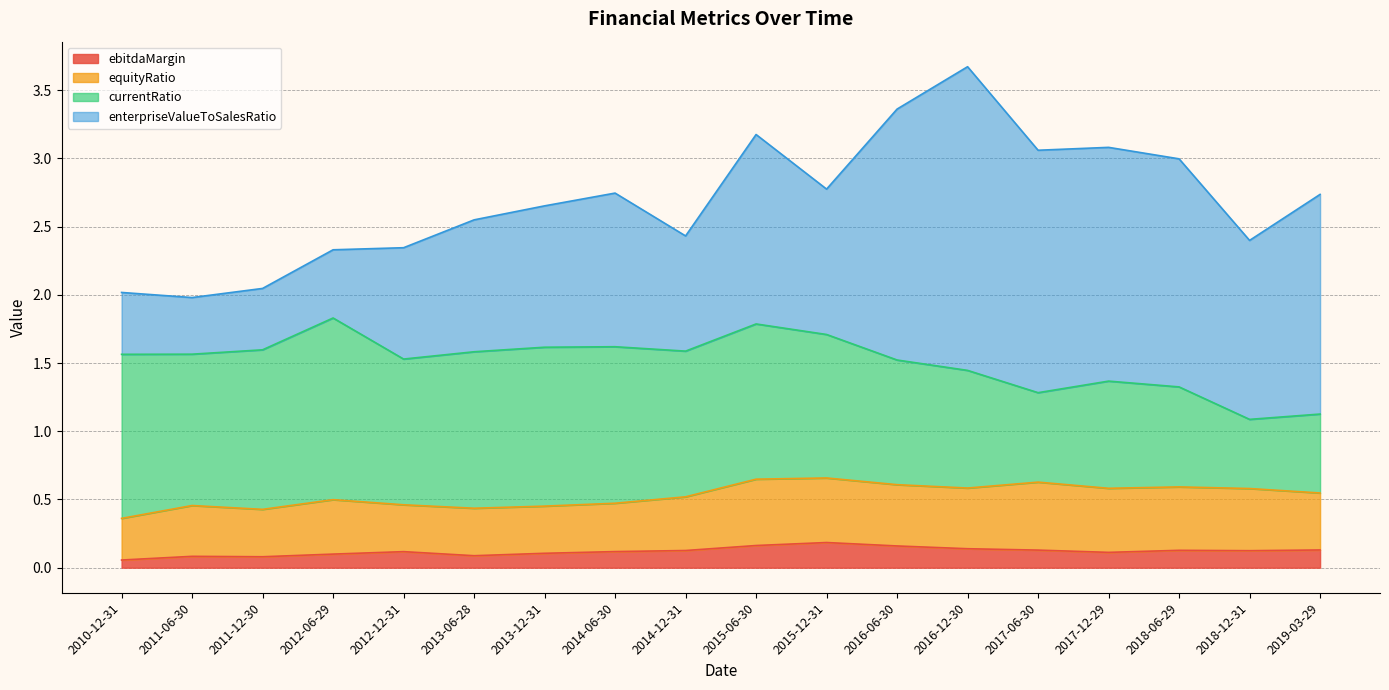

Which label corresponds to the largest value in the chart?

2016-12-30